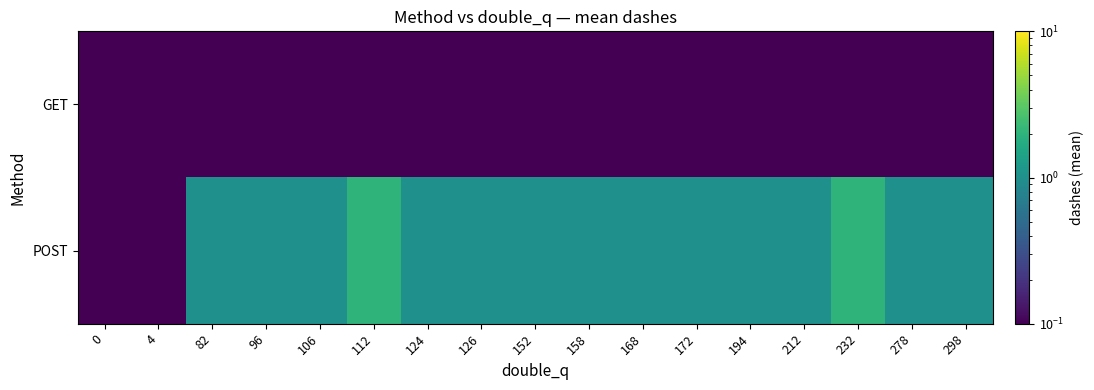

Reading right to left, list all the values displayed in this chart.

GET: 298=0.1	278=0.1	232=0.1	212=0.1	194=0.1	172=0.1	168=0.1	158=0.1	152=0.1	126=0.1	124=0.1	112=0.1	106=0.1	96=0.1	82=0.1	4=0.1	0=0.1
POST: 298=1.0	278=1.0	232=2.0	212=1.0	194=1.0	172=1.0	168=1.0	158=1.0	152=1.0	126=1.0	124=1.0	112=2.0	106=1.0	96=1.0	82=1.0	4=0.1	0=0.1